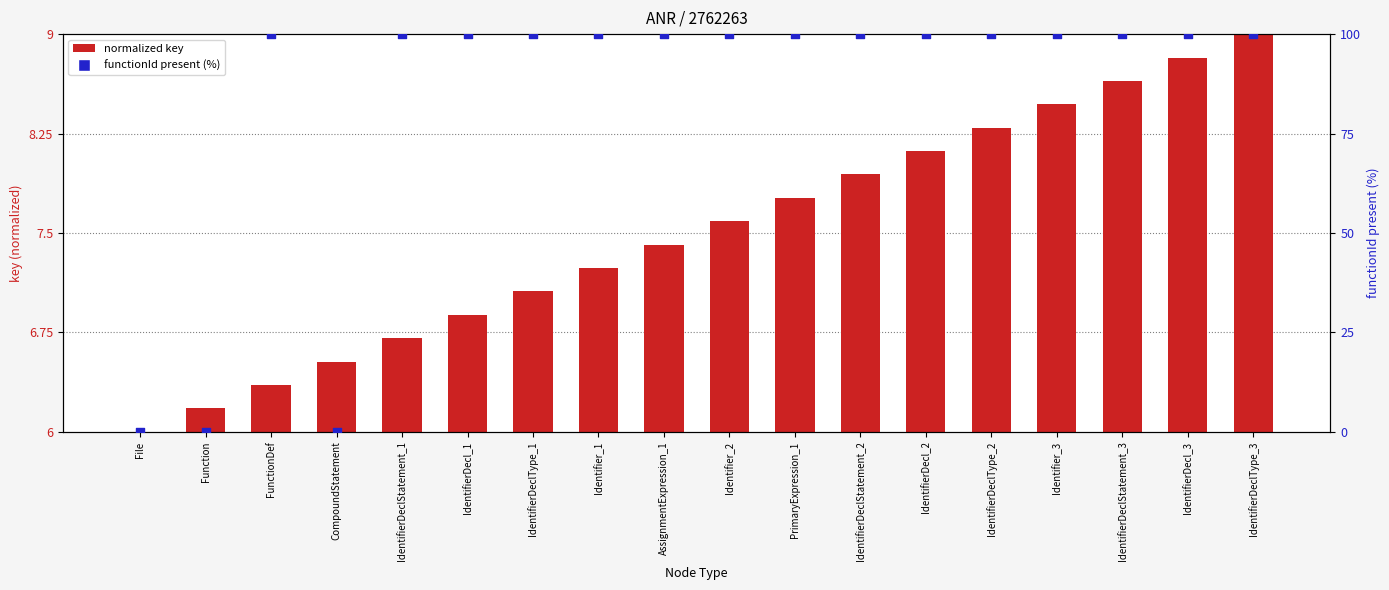

What is the total value across all series at AssignmentExpression_1?

107.4